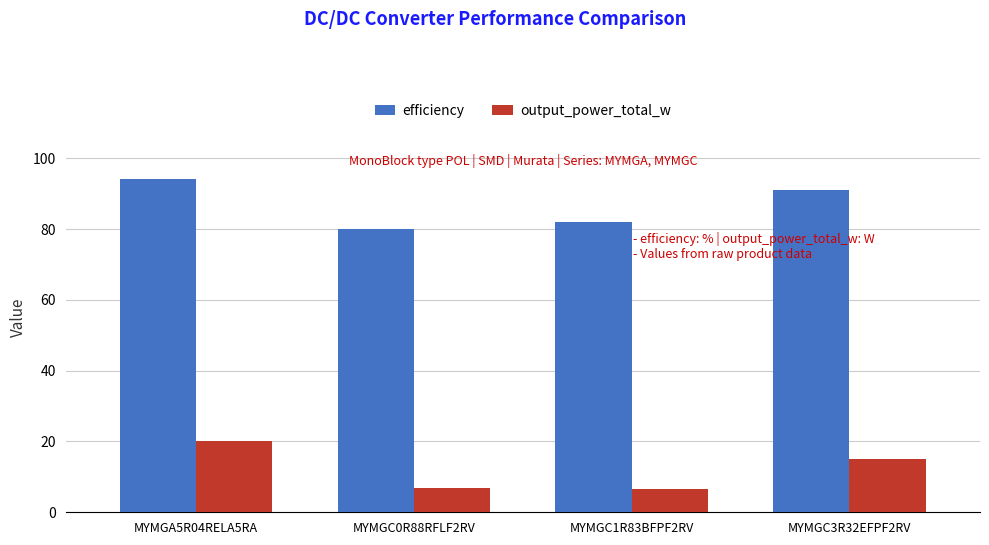

What is the spread (max minus min) of values at MYMGA5R04RELA5RA?

74.0